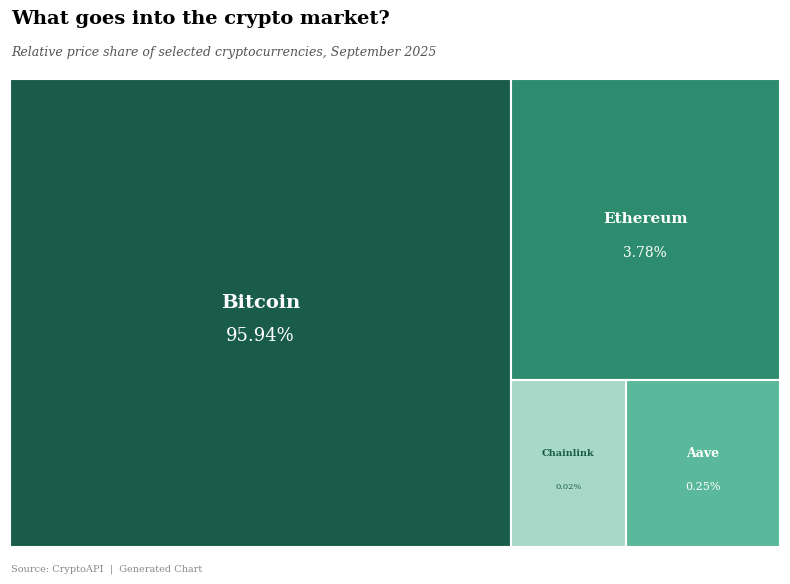

What percentage is the Ethereum slice, to the nearest percent?

4%